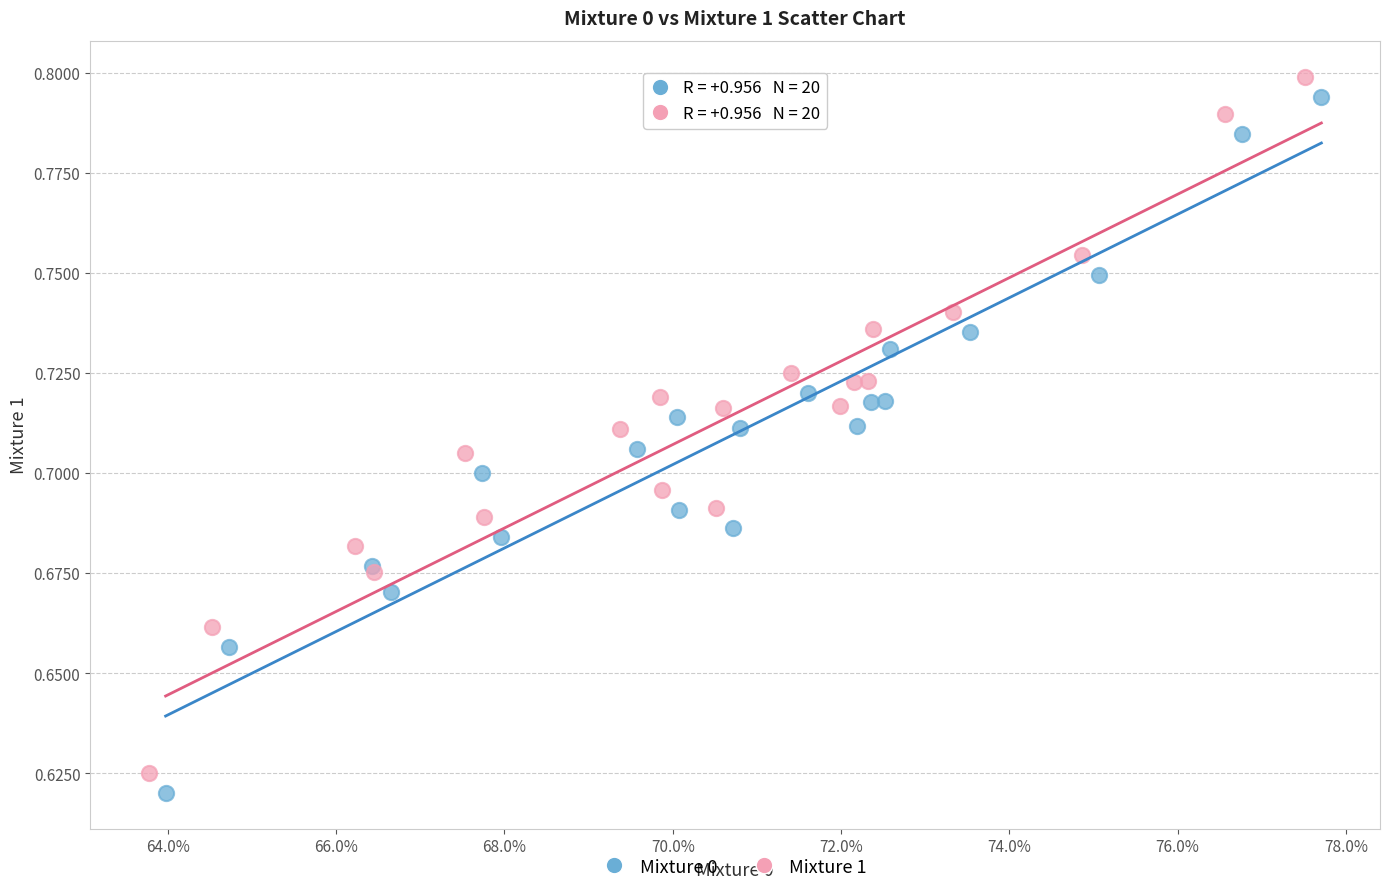

Which series reaches the maximum Y coordinate?

Mixture 1